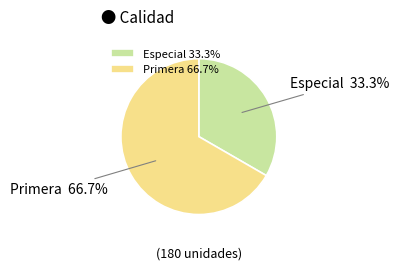

Which slice is the largest?

Primera